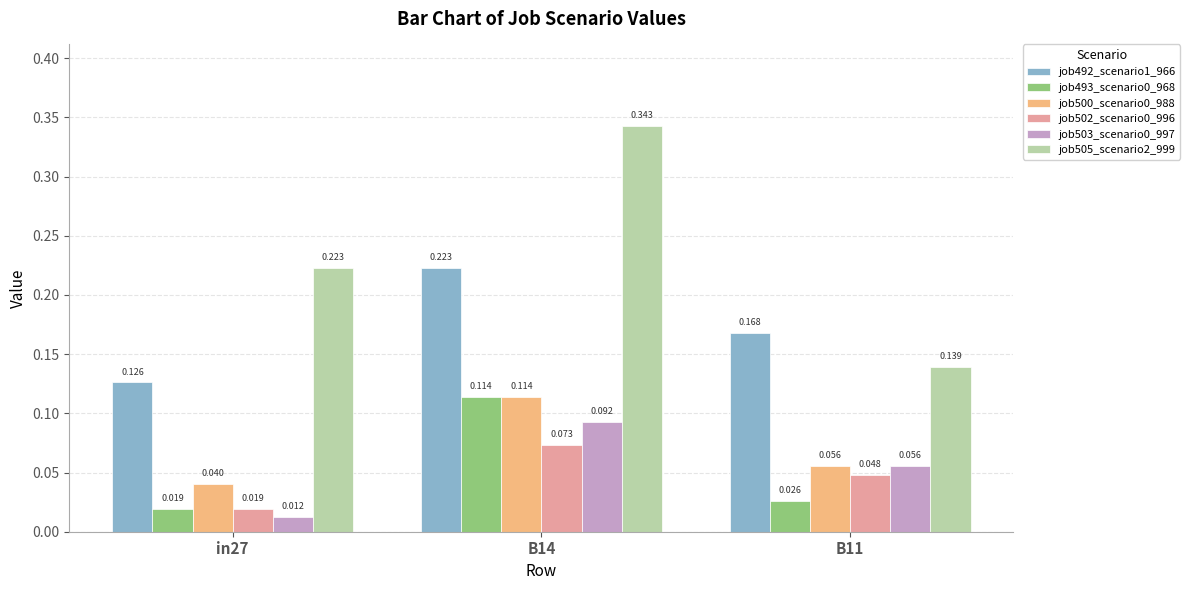

Which label corresponds to the smallest value in the chart?

in27